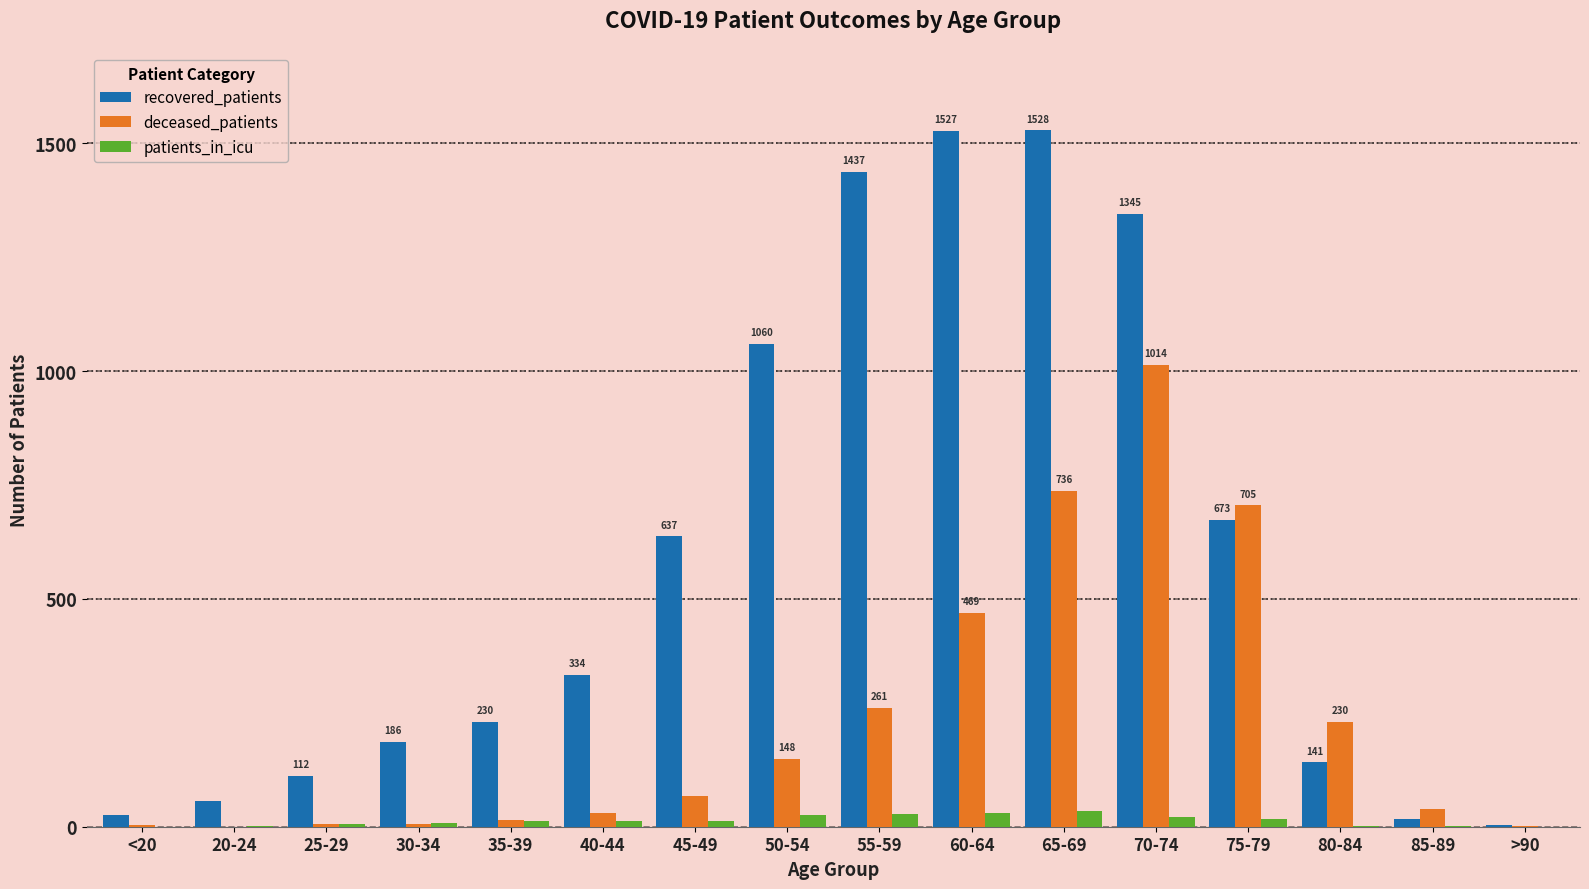

Which series has the largest total across all categories?

recovered_patients